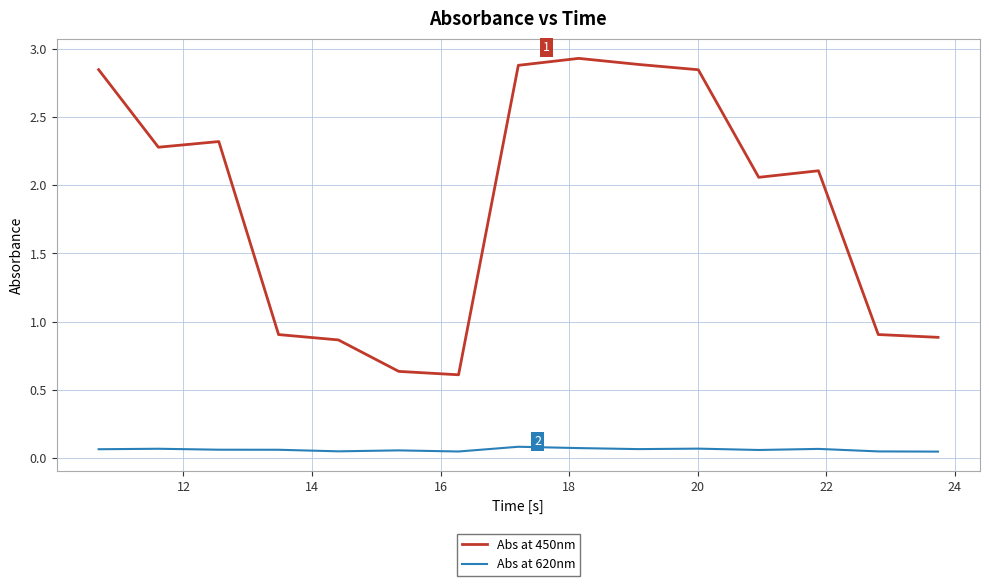

What is the greatest value displayed?

2.9